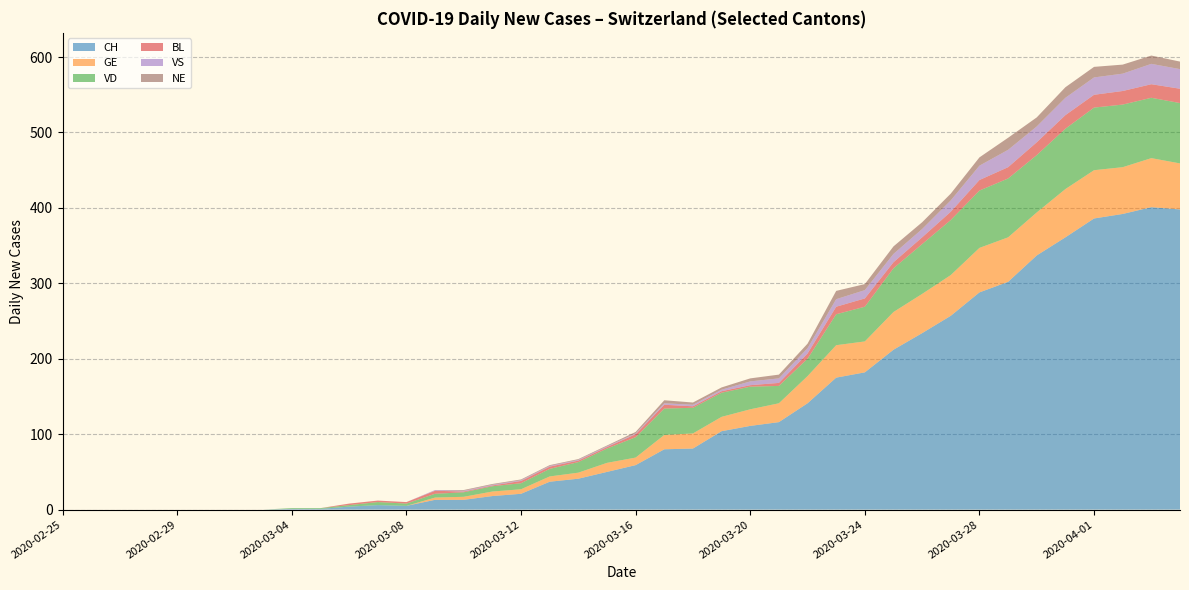

Reading left to right, extract all data points from this chart.

CH: 0	0	0	0	0	0	0	0	1	1	4	6	5	13	13	18	21	37	41	50	59	80	81	104	111	116	141	175	182	212	234	257	288	302	337	361	386	392	401	398
GE: 0	0	0	0	0	0	0	0	0	0	0	0	0	3	4	6	6	7	8	12	10	19	20	19	22	25	36	43	41	50	52	54	59	59	57	64	64	62	65	61
VD: 0	0	0	0	0	0	0	0	1	1	2	4	3	5	6	7	8	10	14	19	27	35	34	32	30	23	23	41	46	58	66	73	76	78	76	80	83	83	80	80
BL: 0	0	0	0	0	0	0	0	0	0	2	2	2	4	1	1	3	3	2	2	4	5	2	2	2	4	7	10	11	8	9	11	14	15	17	18	17	18	18	19
VS: 0	0	0	0	0	0	0	0	0	0	0	0	0	1	1	1	1	1	1	1	1	2	2	2	5	6	7	10	11	11	11	15	19	23	21	23	23	23	27	26
NE: 0	0	0	0	0	0	0	0	0	0	0	0	0	0	1	1	1	1	1	1	2	4	3	3	4	5	6	11	8	10	9	9	11	16	12	14	14	12	11	10